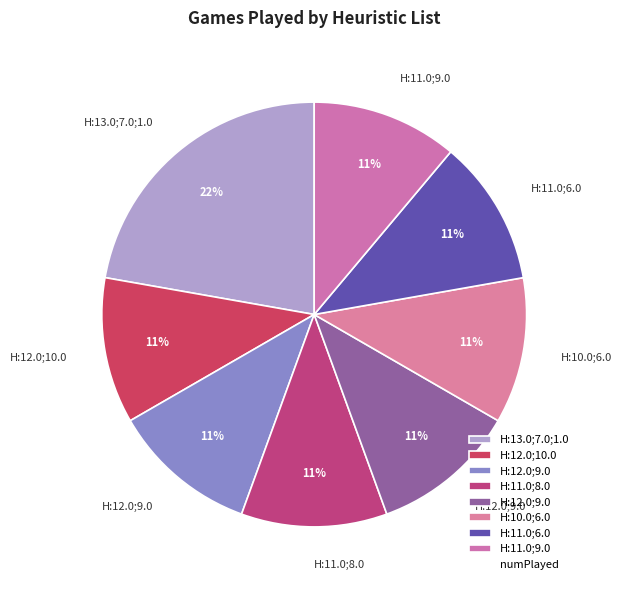

Does any single category account for the majority?

No